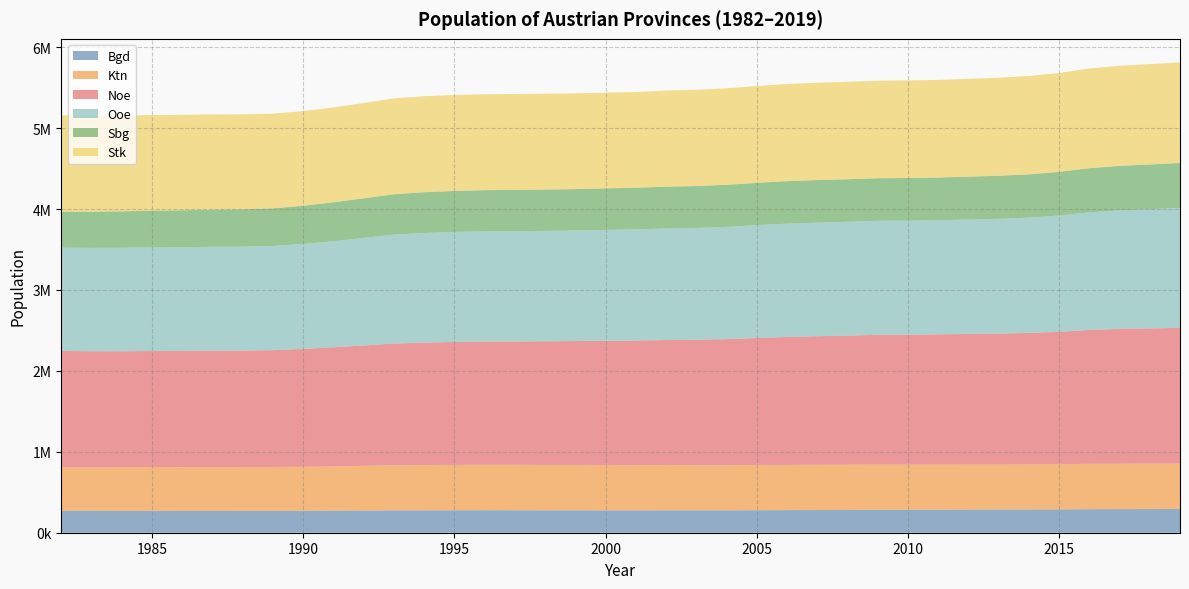

Reading left to right, transcribe all the data shown in this chart.

Bgd: 1982=270727	1983=270322	1984=269629	1985=269691	1986=269362	1987=269128	1988=269473	1989=269613	1990=270670	1991=271604	1992=274259	1993=275633	1994=276300	1995=277529	1996=277843	1997=277566	1998=277210	1999=276732	2000=276226	2001=275956	2002=276673	2003=276542	2004=276792	2005=278032	2006=279127	2007=280062	2008=280977	2009=282777	2010=283697	2011=284581	2012=285782	2013=286691	2014=287416	2015=288356	2016=291011	2017=291942	2018=292675	2019=293433
Ktn: 1982=537047	1983=538772	1984=540010	1985=540693	1986=540847	1987=541787	1988=542291	1989=542841	1990=544983	1991=547752	1992=552345	1993=558114	1994=559735	1995=560708	1996=561845	1997=561549	1998=561012	1999=560938	2000=560696	2001=559571	2002=559933	2003=558623	2004=558026	2005=558926	2006=559277	2007=559393	2008=559715	2009=559462	2010=557998	2011=556718	2012=556027	2013=555473	2014=555881	2015=557641	2016=560482	2017=561077	2018=560898	2019=560939
Noe: 1982=1438696	1983=1433617	1984=1432903	1985=1434192	1986=1435570	1987=1438207	1988=1439192	1989=1443026	1990=1455968	1991=1471624	1992=1486756	1993=1504072	1994=1512388	1995=1518489	1996=1522804	1997=1524239	1998=1526848	1999=1530745	2000=1535083	2001=1539416	2002=1544667	2003=1549269	2004=1557291	2005=1568949	2006=1580501	2007=1588567	2008=1595503	2009=1602958	2010=1605897	2011=1609474	2012=1614455	2013=1618592	2014=1625485	2015=1636778	2016=1653691	2017=1665753	2018=1670668	2019=1677542
Ooe: 1982=1276309	1983=1277225	1984=1278779	1985=1280699	1986=1282404	1987=1284125	1988=1284374	1989=1288271	1990=1296826	1991=1311277	1992=1329858	1993=1346059	1994=1355548	1995=1360051	1996=1361888	1997=1363368	1998=1364332	1999=1366578	2000=1370035	2001=1373134	2002=1377802	2003=1382532	2004=1387488	2005=1394726	2006=1400287	2007=1403663	2008=1405762	2009=1408619	2010=1409253	2011=1410222	2012=1413866	2013=1418498	2014=1425422	2015=1437251	2016=1453948	2017=1465045	2018=1473576	2019=1482095
Sbg: 1982=444517	1983=447689	1984=450585	1985=453819	1986=456388	1987=459201	1988=461572	1989=464512	1990=471835	1991=480766	1992=488833	1993=498611	1994=503848	1995=506626	1996=508253	1997=510023	1998=510973	1999=511233	2000=512854	2001=514851	2002=517050	2003=517084	2004=519691	2005=522369	2006=524920	2007=526048	2008=525944	2009=526699	2010=526730	2011=527886	2012=529704	2013=531898	2014=534270	2015=538575	2016=545815	2017=549263	2018=552579	2019=555221
Stk: 1982=1192097	1983=1185632	1984=1184024	1985=1181617	1986=1179434	1987=1176659	1988=1173177	1989=1170801	1990=1169578	1991=1171663	1992=1177385	1993=1184813	1994=1186112	1995=1186136	1996=1185538	1997=1184587	1998=1184039	1999=1183374	2000=1182930	2001=1182441	2002=1188117	2003=1189315	2004=1192168	2005=1196780	2006=1200854	2007=1202483	2008=1203701	2009=1204795	2010=1205045	2011=1206611	2012=1208696	2013=1210971	2014=1215246	2015=1221570	2016=1232012	2017=1237298	2018=1240214	2019=1243052